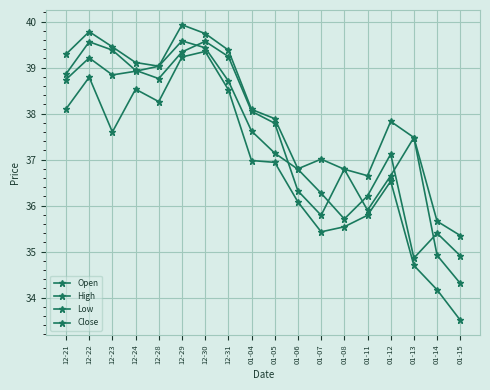

Reading left to right, transcribe all the data shown in this chart.

Open: 38.9	39.6	39.4	38.9	38.8	39.3	39.6	39.2	38.0	37.8	36.3	35.8	36.8	35.9	36.7	37.5	34.9	34.3
High: 39.3	39.8	39.5	39.1	39.0	39.9	39.7	39.4	38.1	37.9	36.8	37.0	36.8	36.7	37.8	37.5	35.7	35.3
Low: 38.1	38.8	37.6	38.5	38.3	39.2	39.3	38.5	37.0	36.9	36.1	35.4	35.5	35.8	36.5	34.7	34.2	33.5
Close: 38.7	39.2	38.8	38.9	39.0	39.6	39.4	38.7	37.6	37.1	36.8	36.3	35.7	36.2	37.1	34.9	35.4	34.9